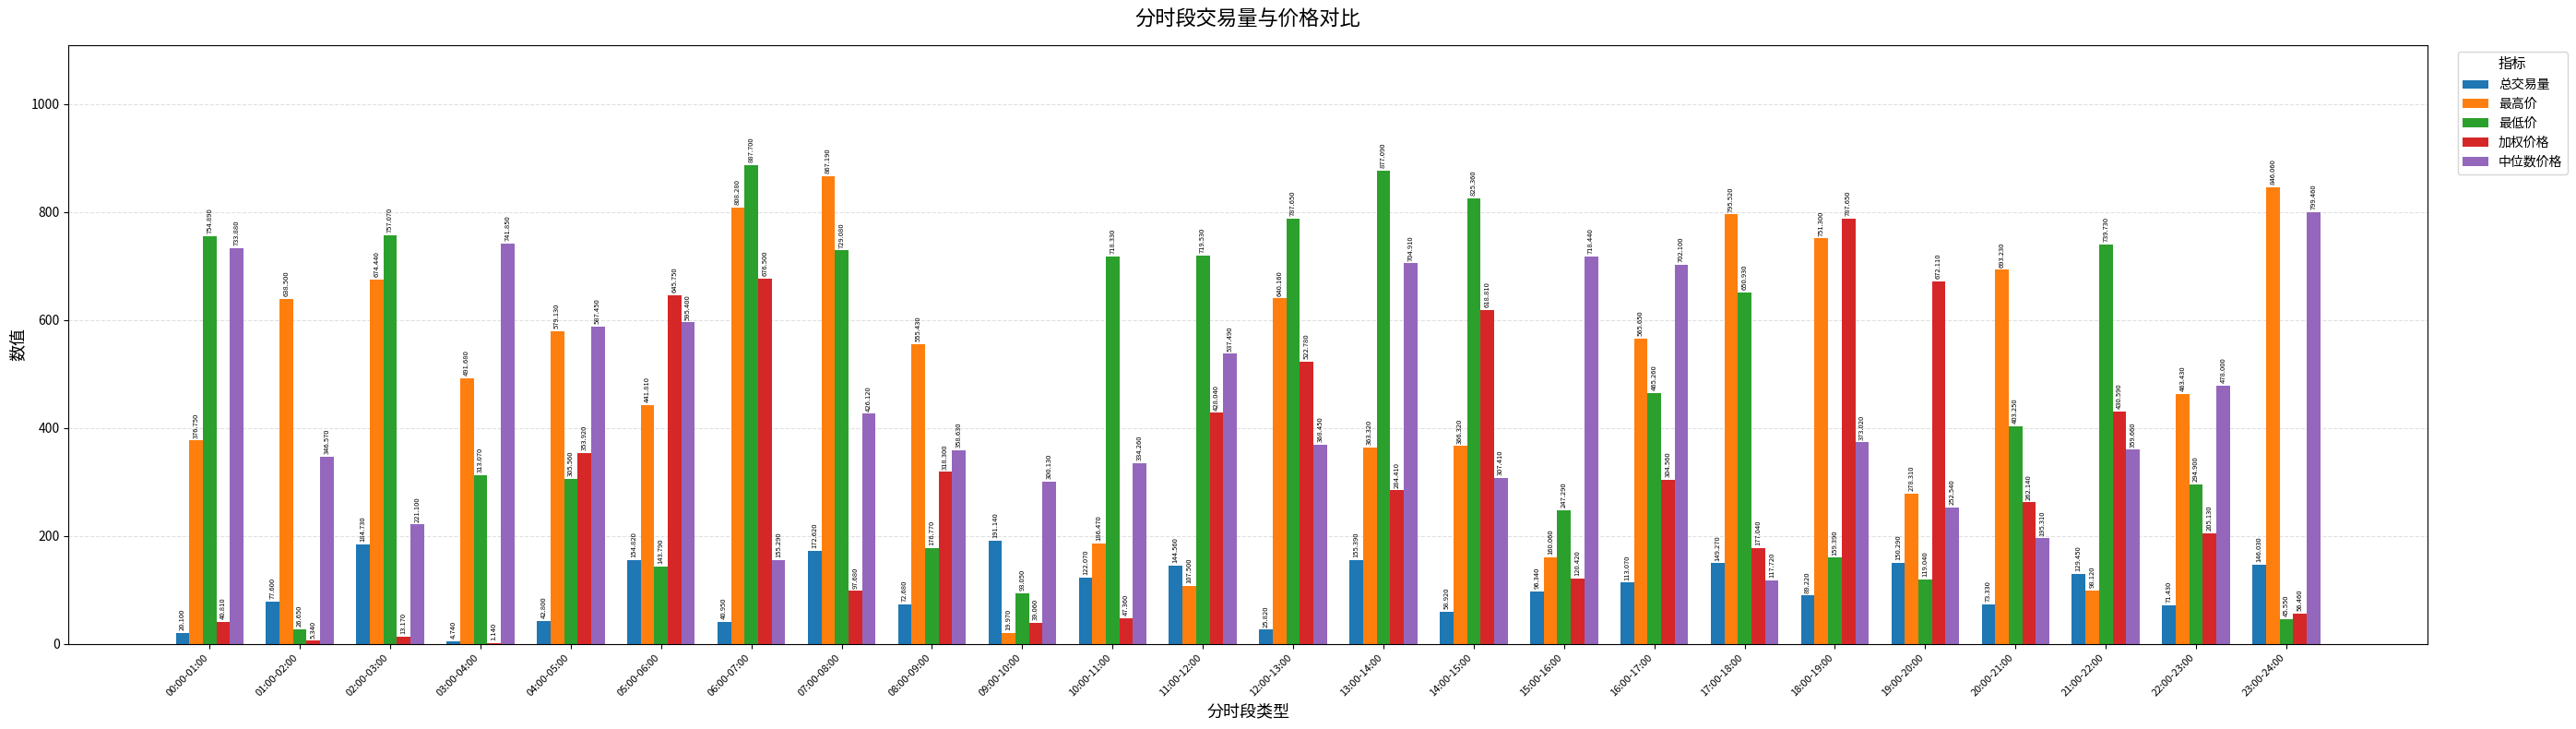

Which category has the highest value across all series?

06:00-07:00